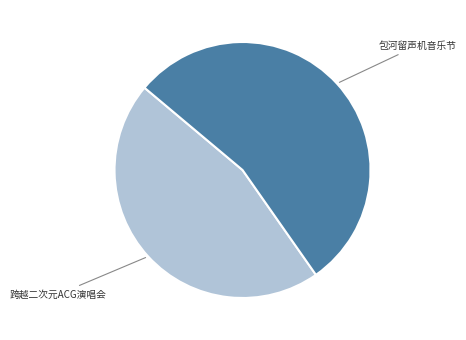

Which category has the biggest portion of the pie?

包河留声机音乐节